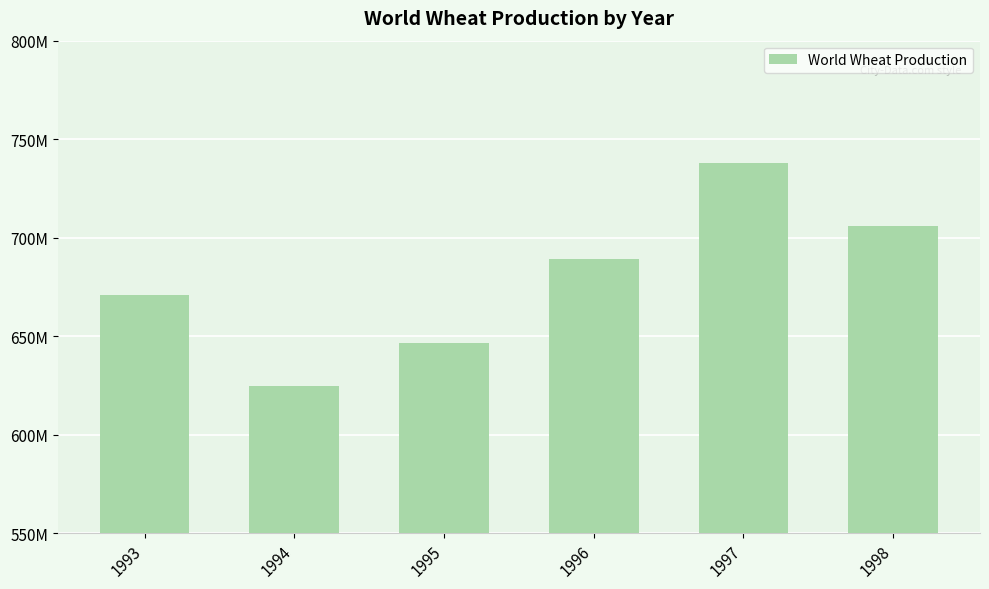

List the labels in order of value, largest first.

1997, 1998, 1996, 1993, 1995, 1994